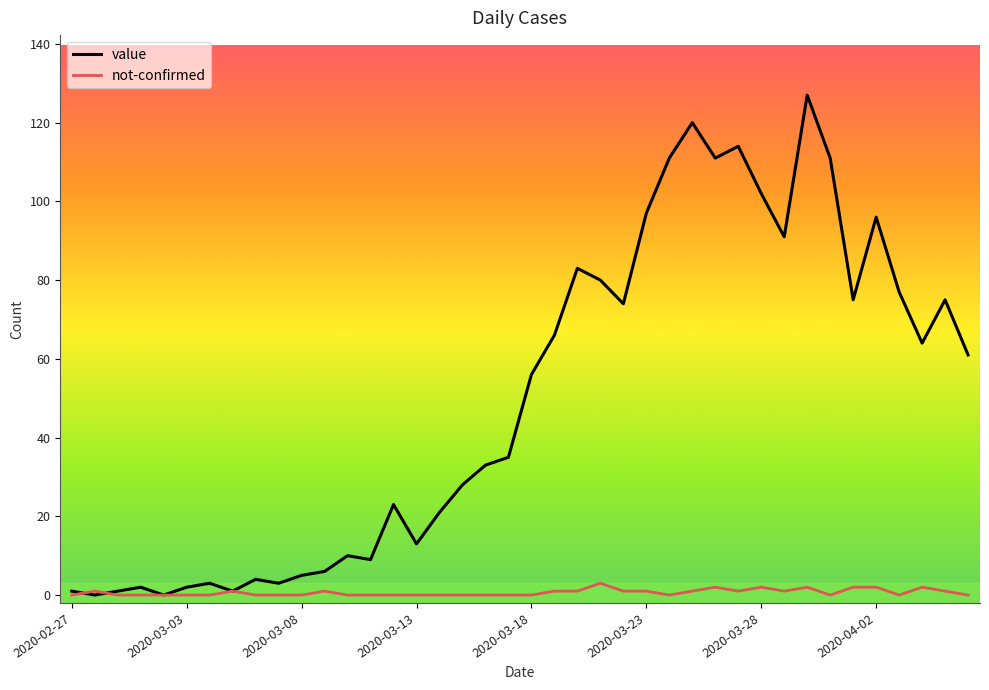

Which series has the widest spread of values?

value